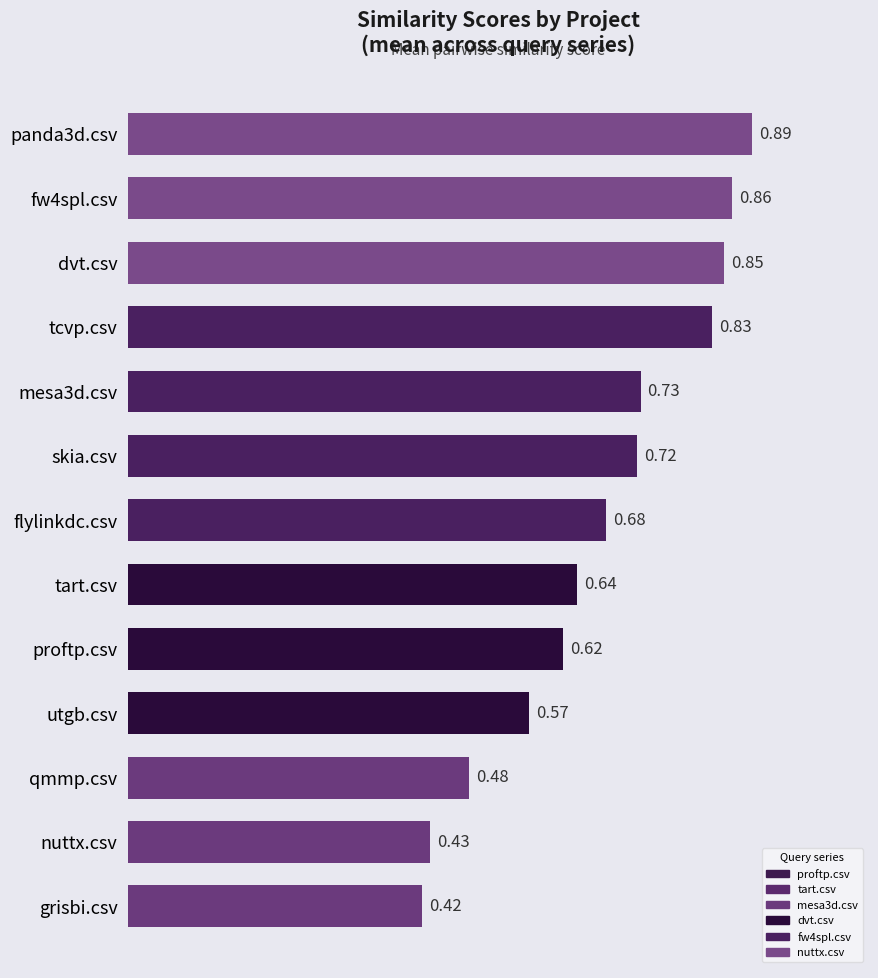

Between mesa3d.csv and tart.csv, which is larger?

mesa3d.csv